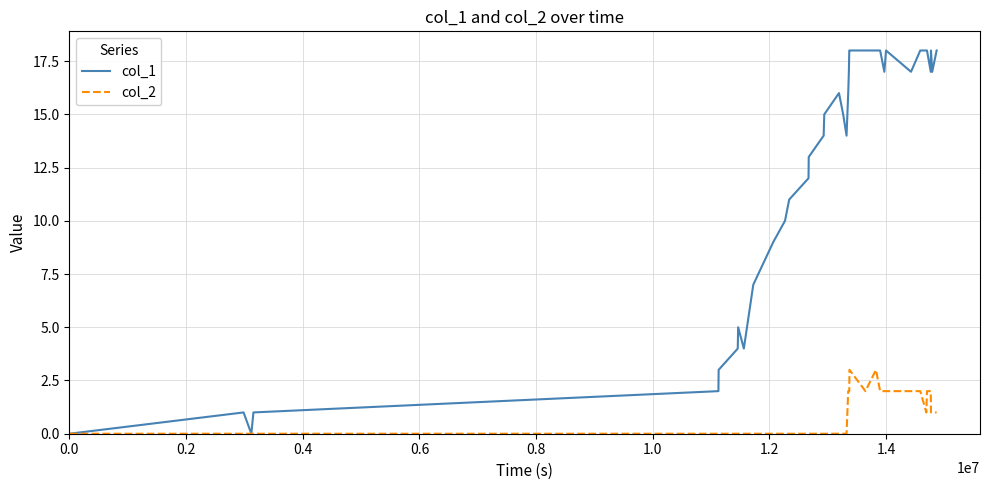

What are all the series names shown in the legend?

col_1, col_2